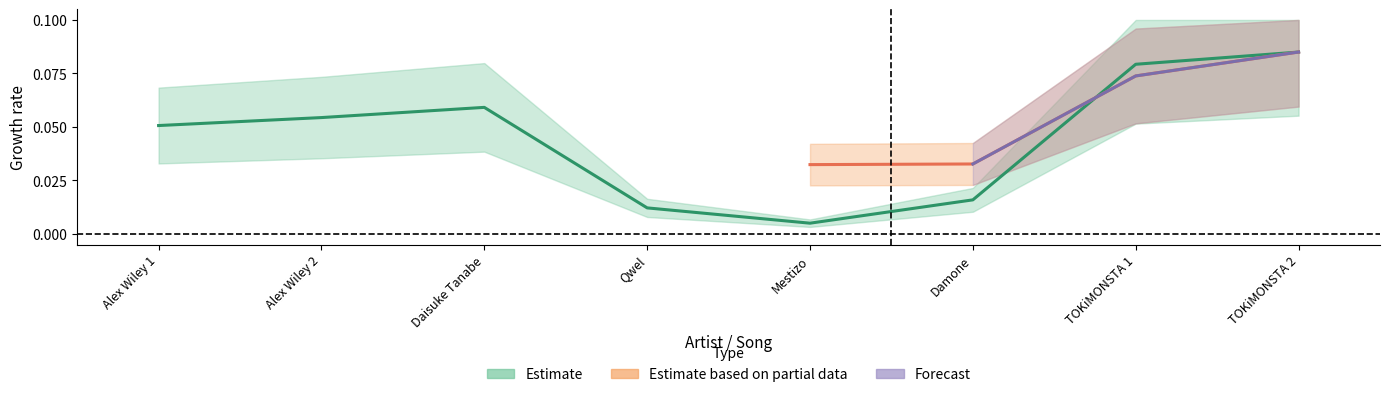

What is the difference between the maximum and second lowest values?

0.1